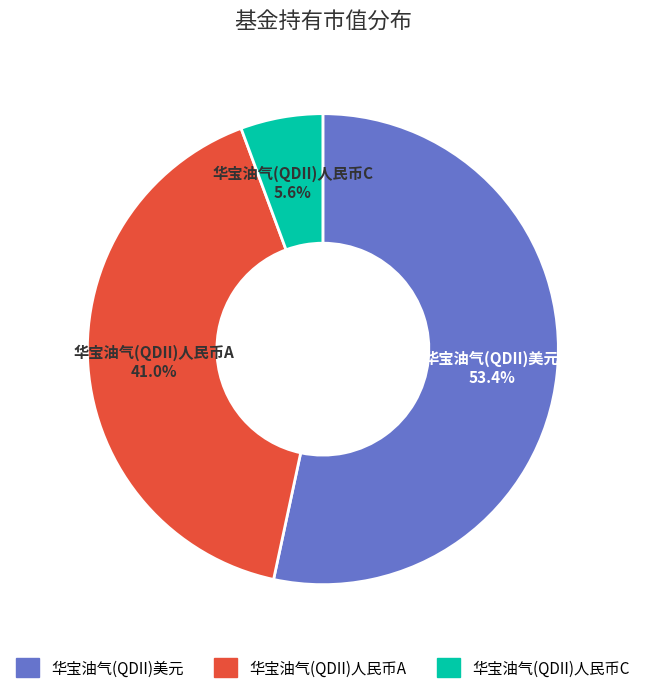

What is the largest slice in the pie chart?

华宝油气(QDII)美元